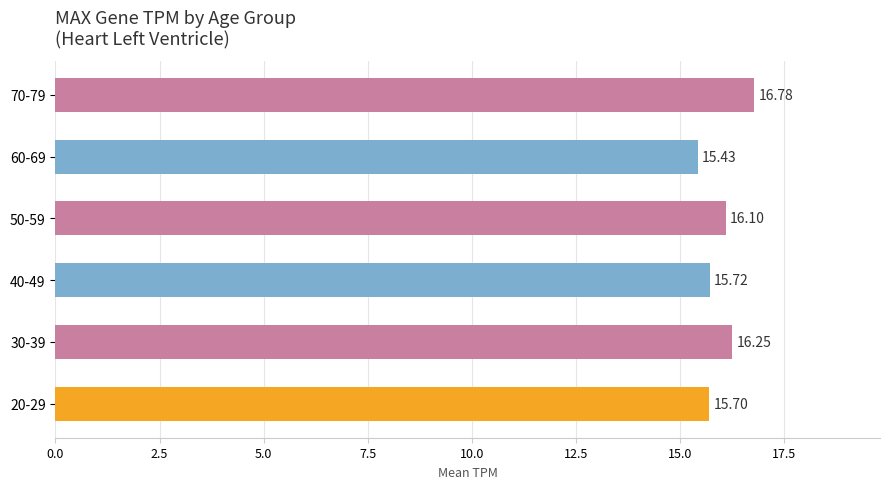

What is the difference between the maximum and second lowest values?

1.1